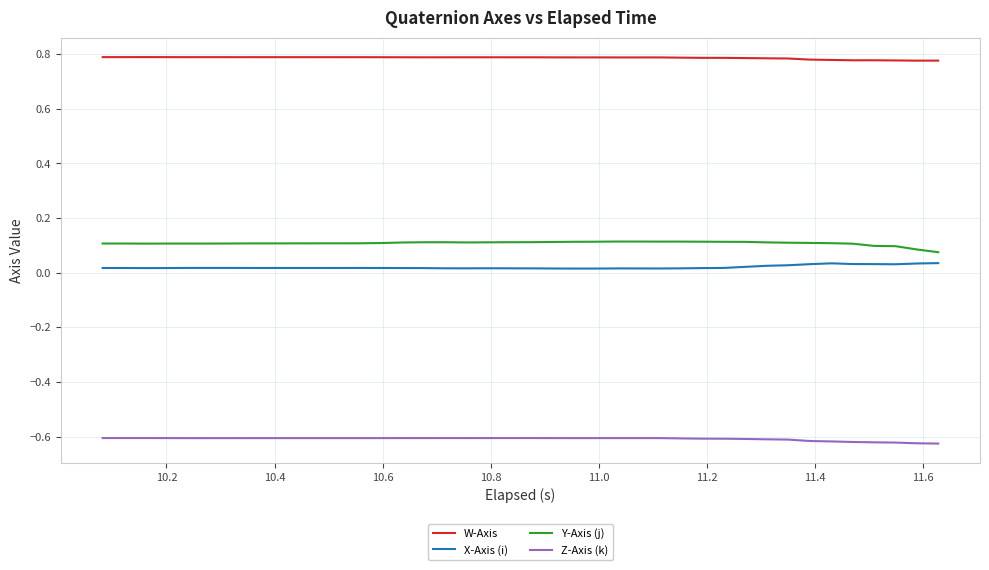

Which series has the largest total across all categories?

W-Axis